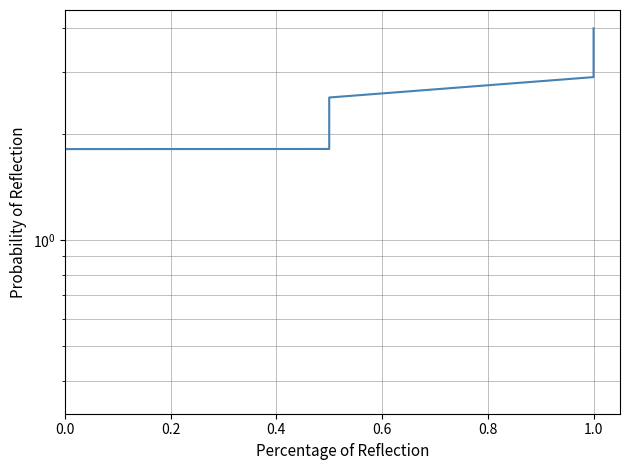

True or false: there are more than 0 points higher than both neighbors.

False